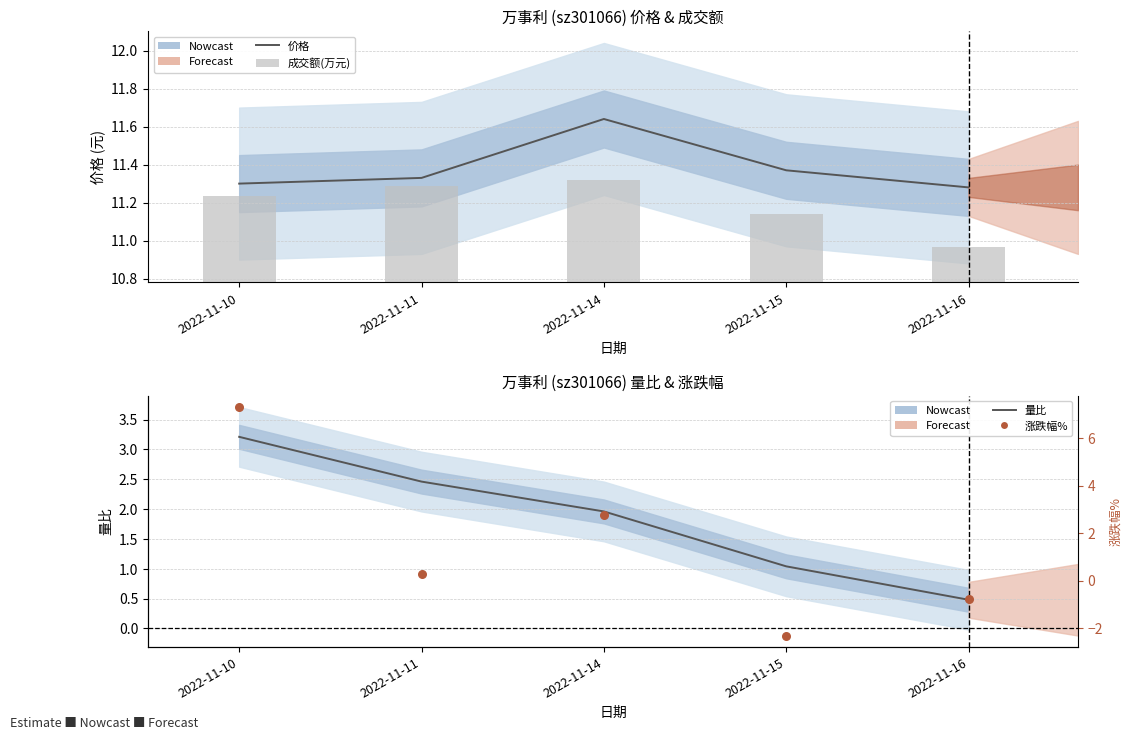

Which series contains the highest Y value?

价格